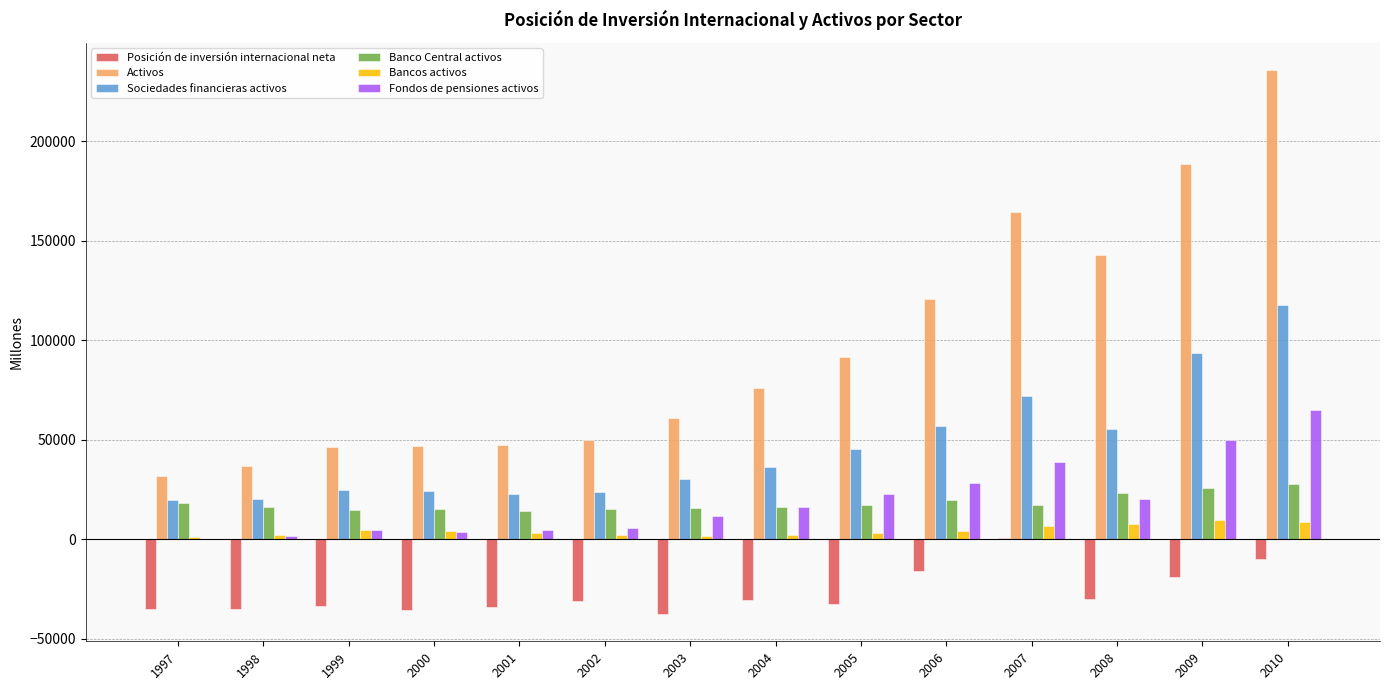

What is the highest value of the Activos series?

235917